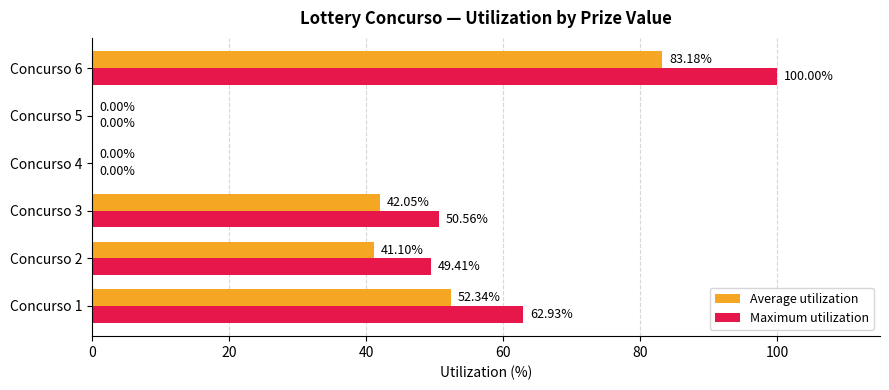

What is the sum of the Maximum utilization values at Concurso 5 and Concurso 6?

100.0